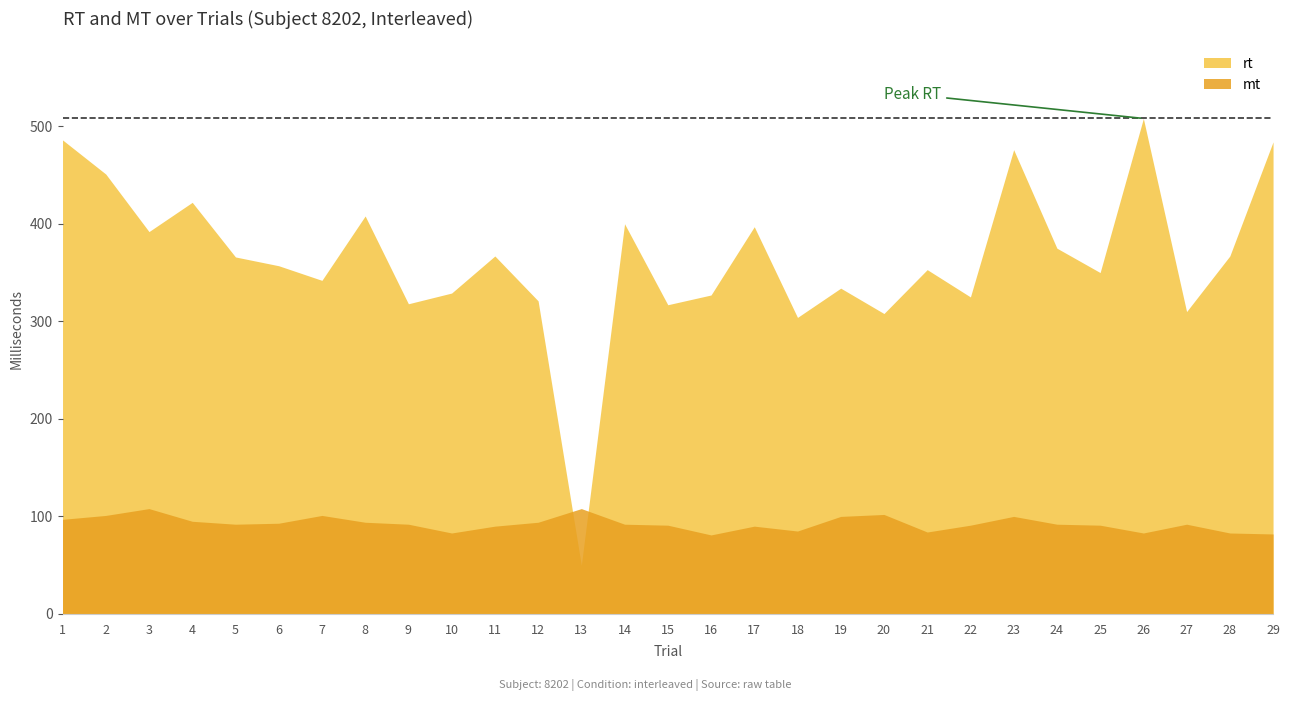

What is the value of the mt point at the 10th from the left?

83